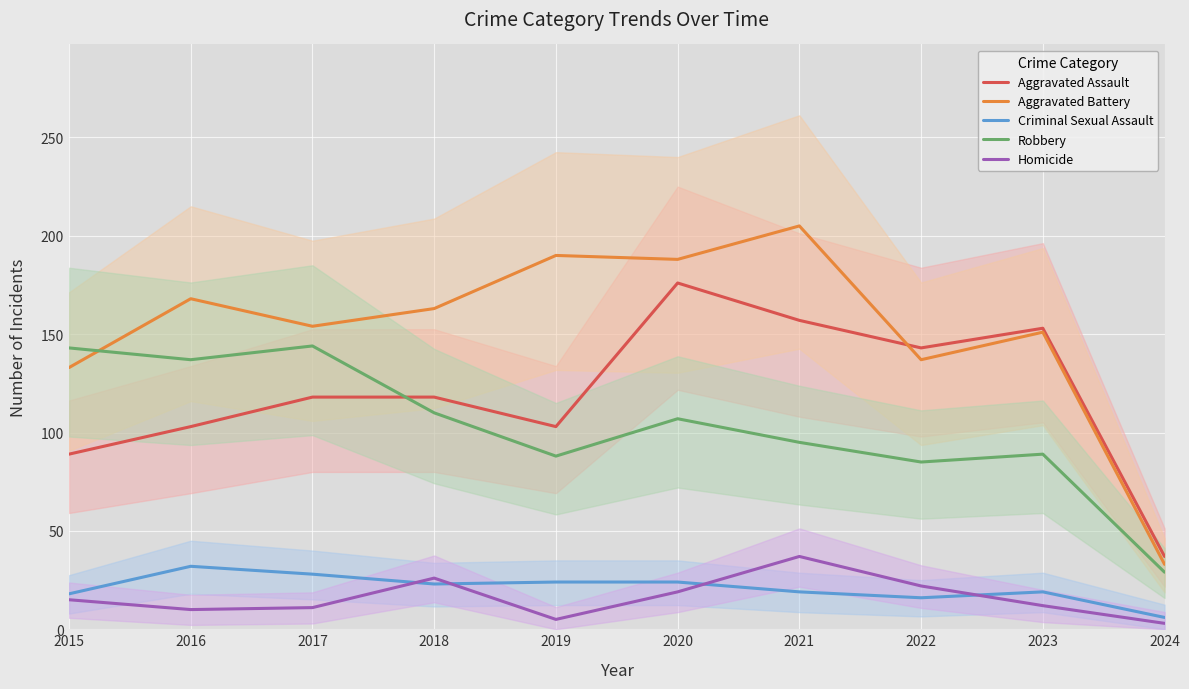

What is the total value across all series at 2019?

410